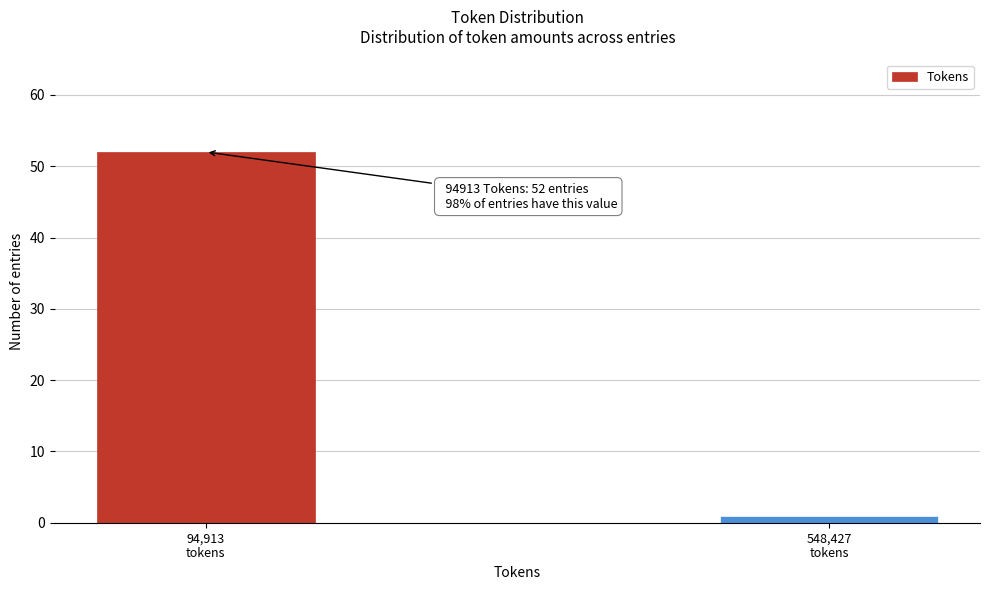

Reading left to right, transcribe all the data shown in this chart.

52	1